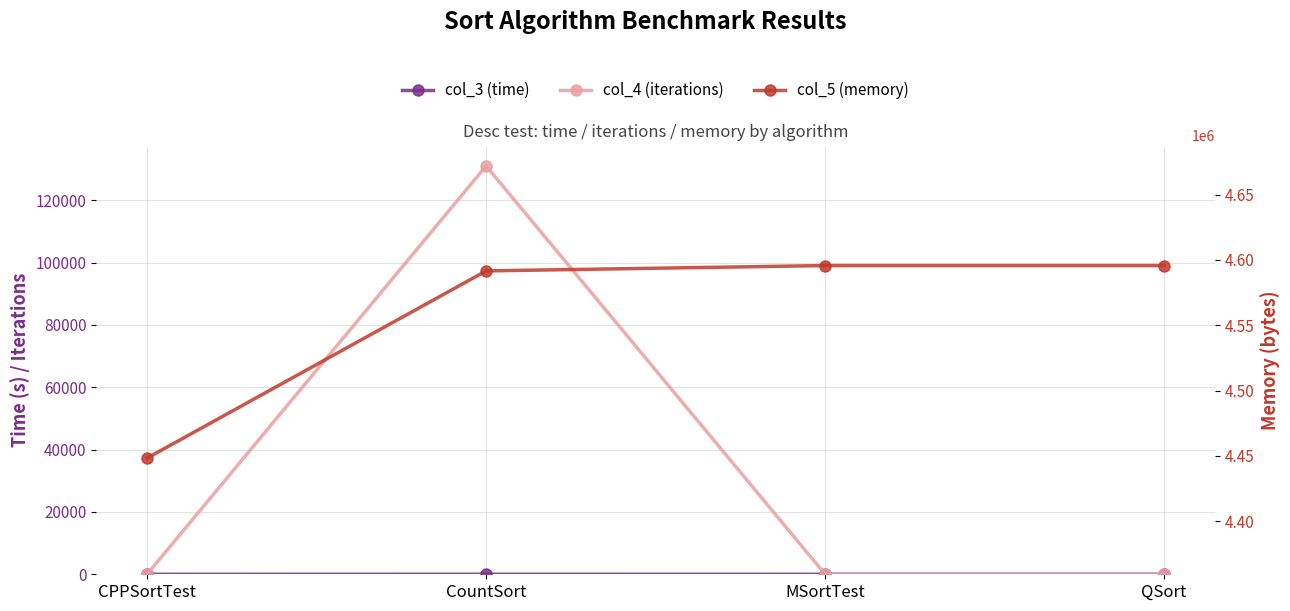

At how many categories does at least one series exceed 3553222?

4